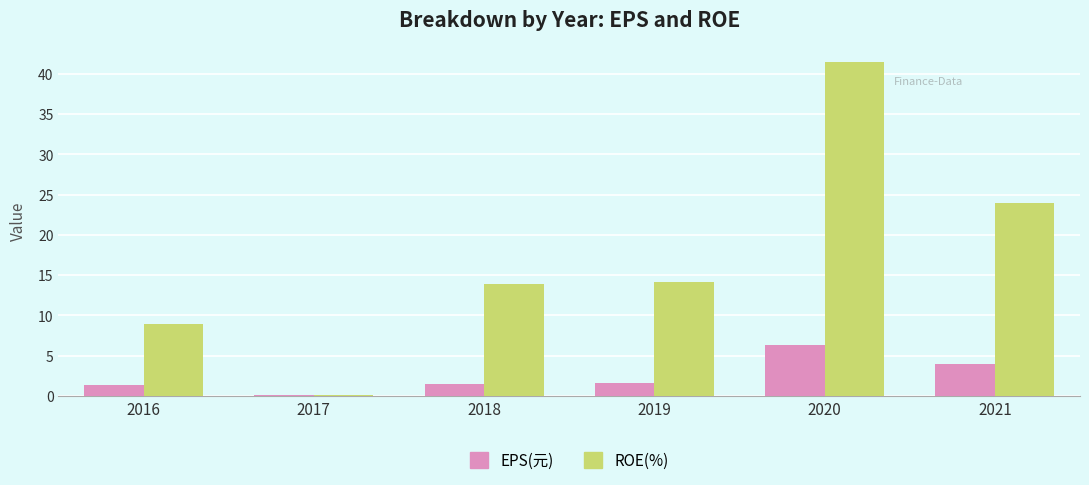

Which series has the largest range (max minus min)?

ROE(%)